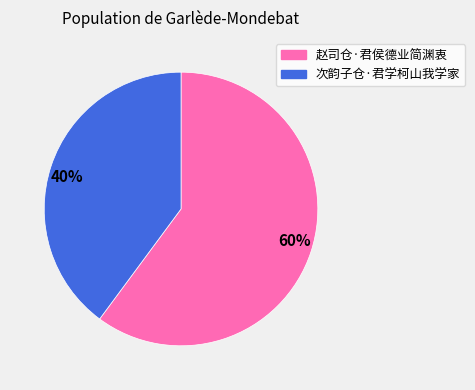

Approximately how many times larger is the value at 40% compared to 60%?

0.7